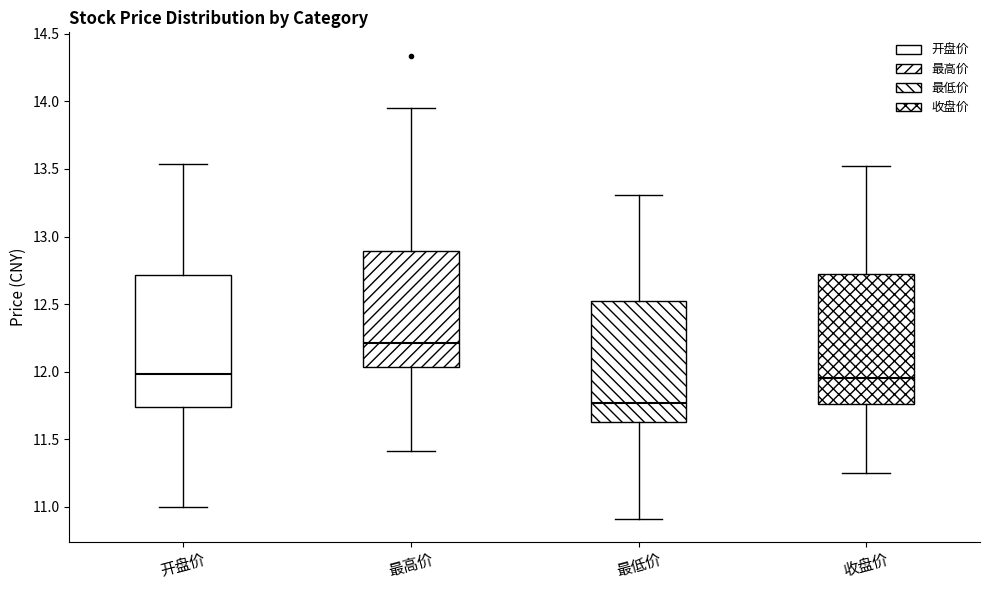

Which box's median line is the highest?

最高价